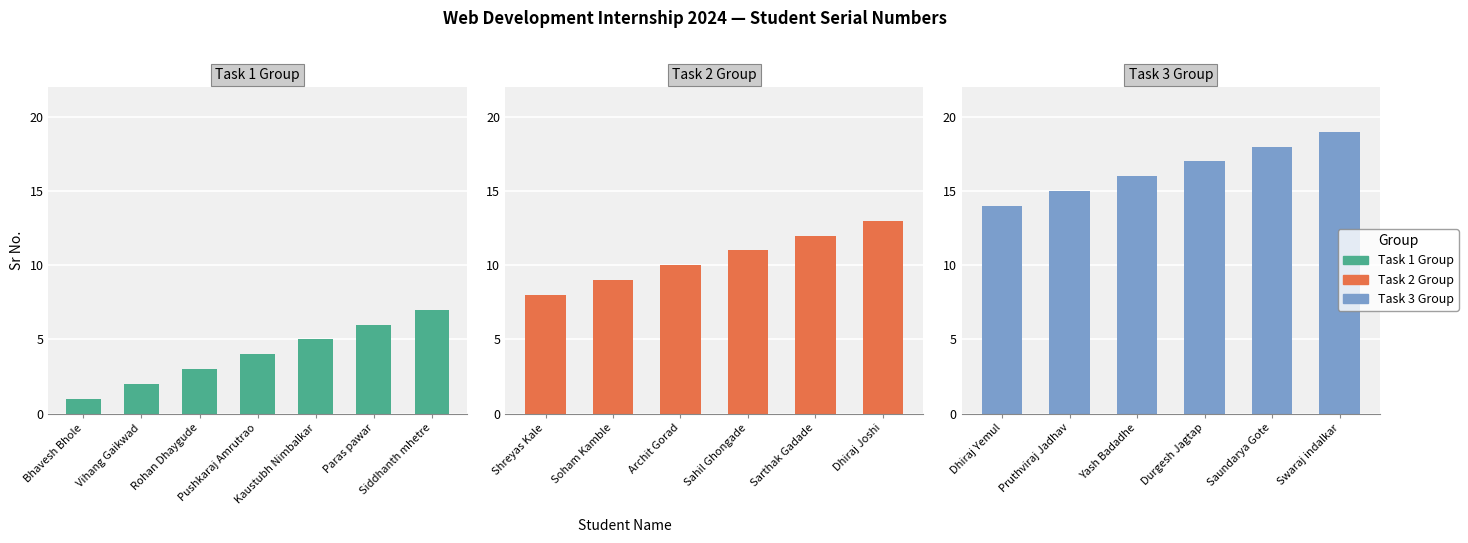

List the labels in order of value, smallest first.

Bhavesh Bhole, Vihang Gaikwad, Rohan Dhaygude, Pushkaraj Amrutrao, Kaustubh Nimbalkar, Paras pawar, Siddhanth mhetre, Shreyas Kale, Soham Kamble, Archit Gorad, Sahil Ghongade, Sarthak Gadade, Dhiraj Joshi, Dhiraj Yemul, Pruthviraj Jadhav, Yash Badadhe, Durgesh Jagtap, Saundarya Gote, Swaraj indalkar